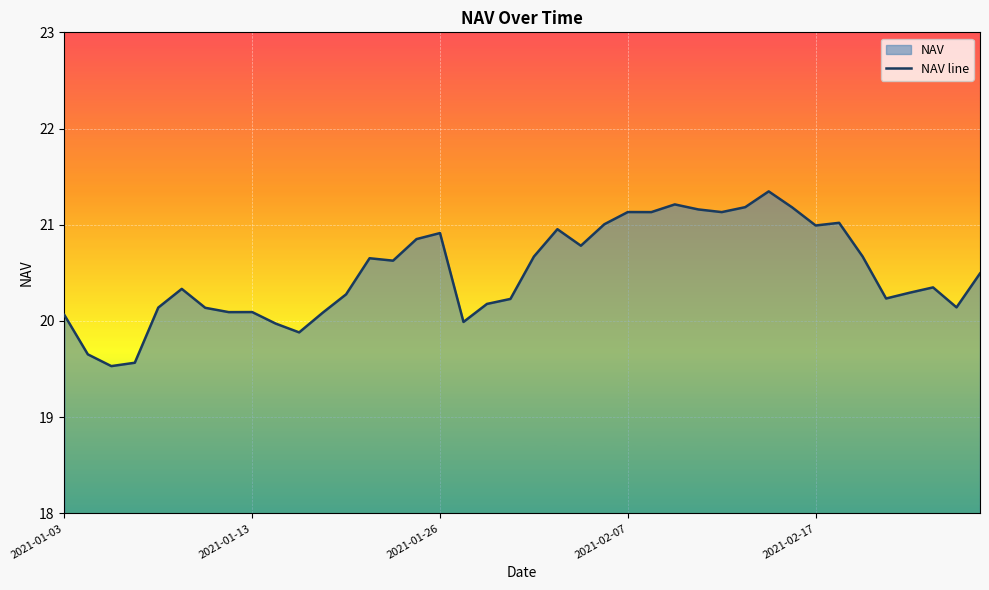

What position from the left is 35?

36